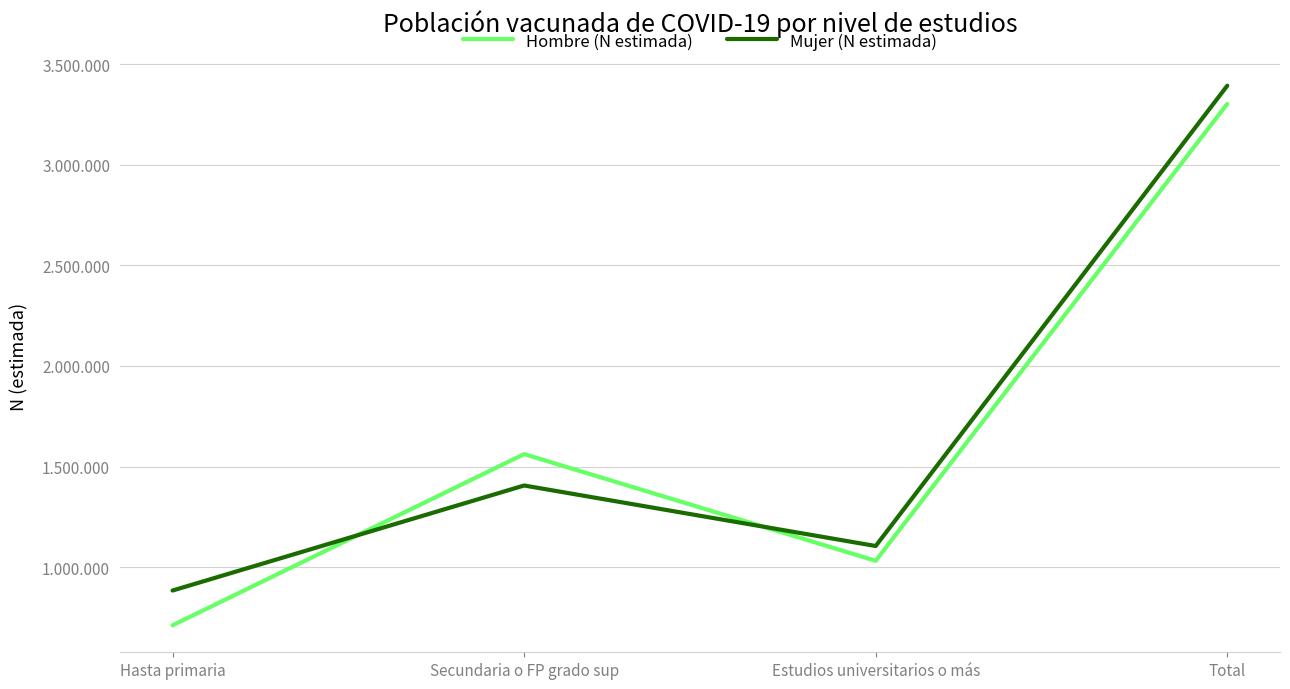

Which series has the largest total across all categories?

Mujer (N estimada)